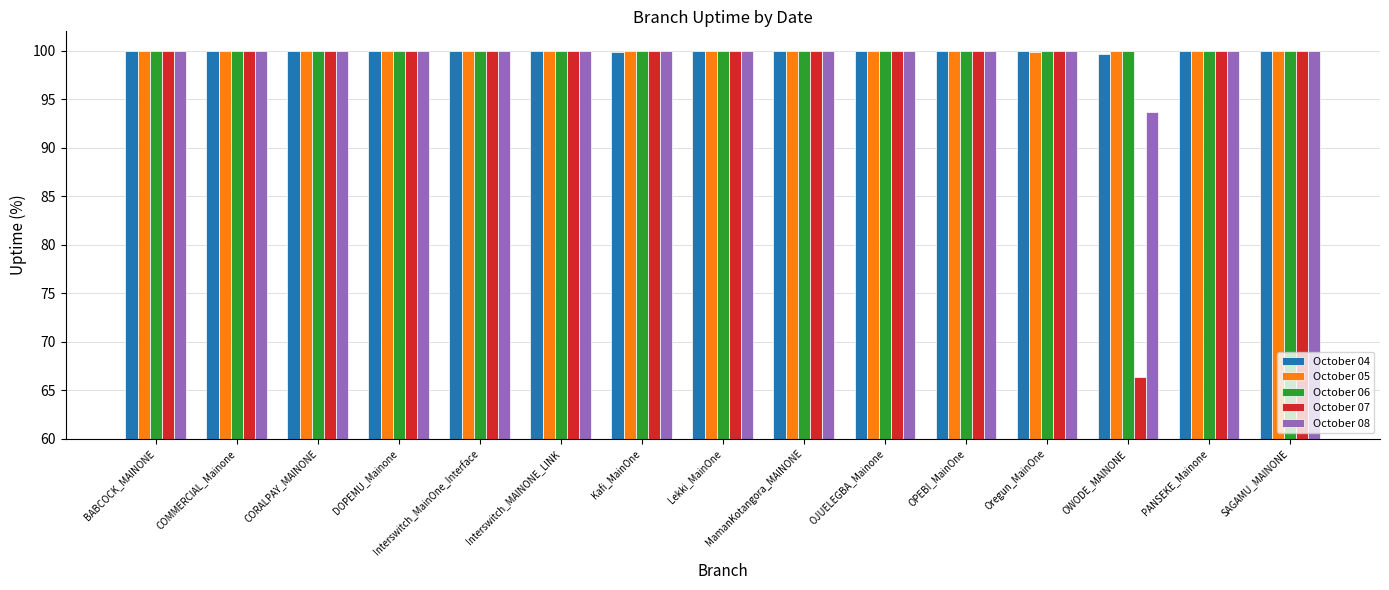

Count the number of categories in the chart.

15